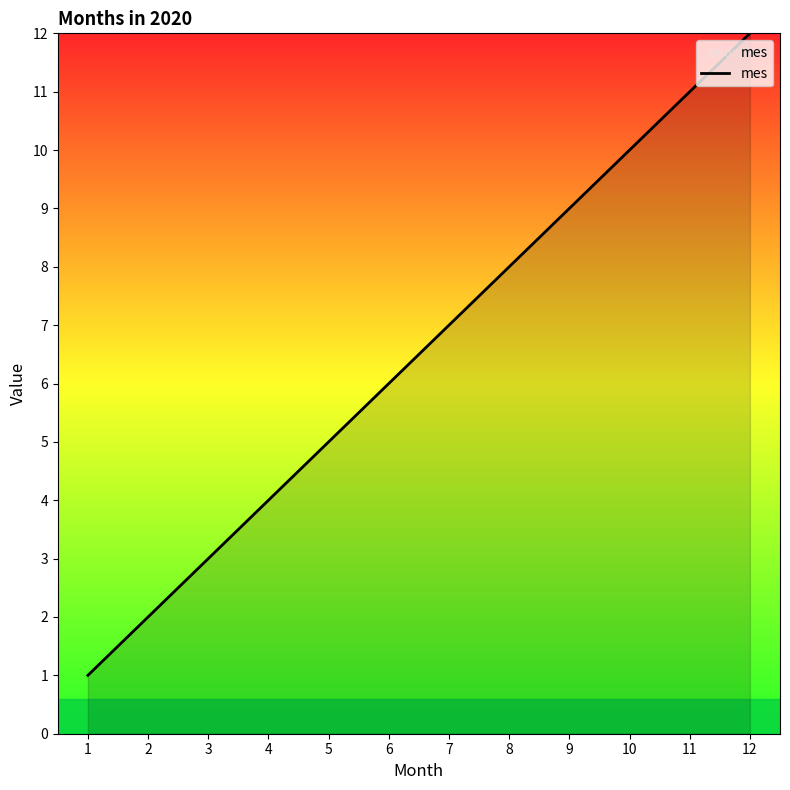

List the labels in order of value, largest first.

12, 11, 10, 9, 8, 7, 6, 5, 4, 3, 2, 1